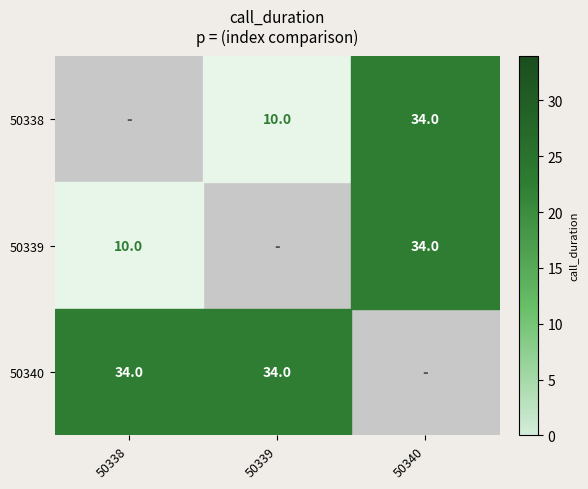

What is the difference between the 50338 values at 50339 and 50340?

24